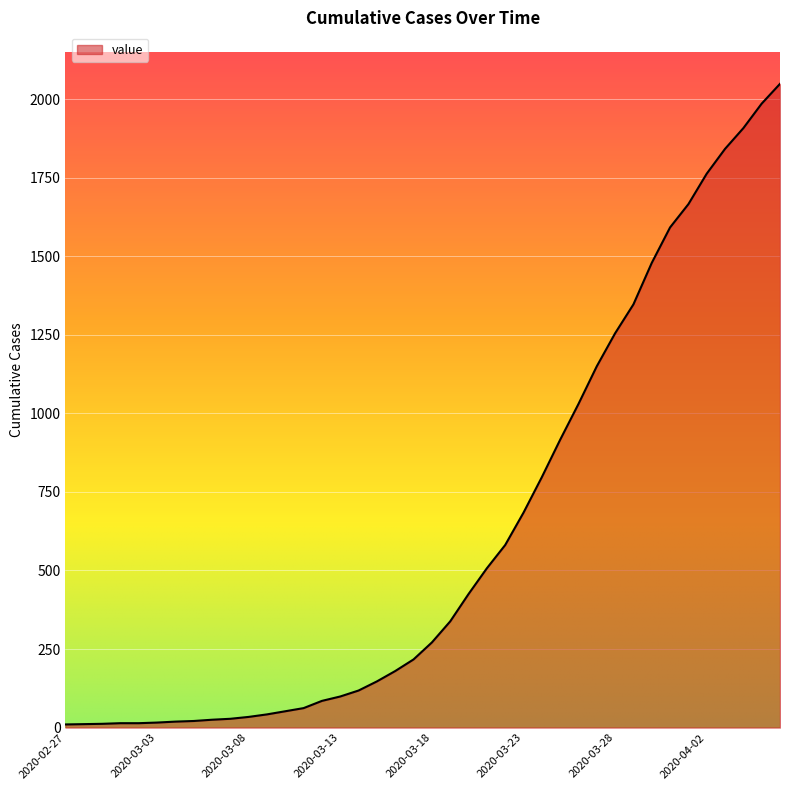

What is the maximum value shown in the chart?

2049